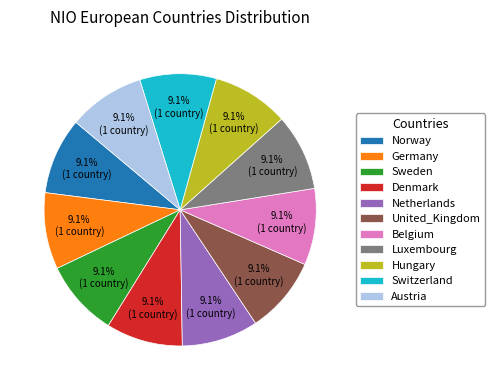

True or false: Netherlands accounts for 1% of the total.

False